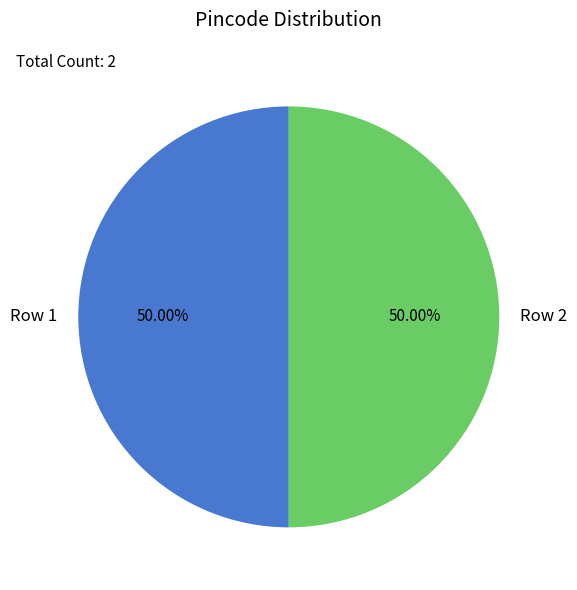

Approximately how many times larger is the value at Row 1 compared to Row 2?

1.0